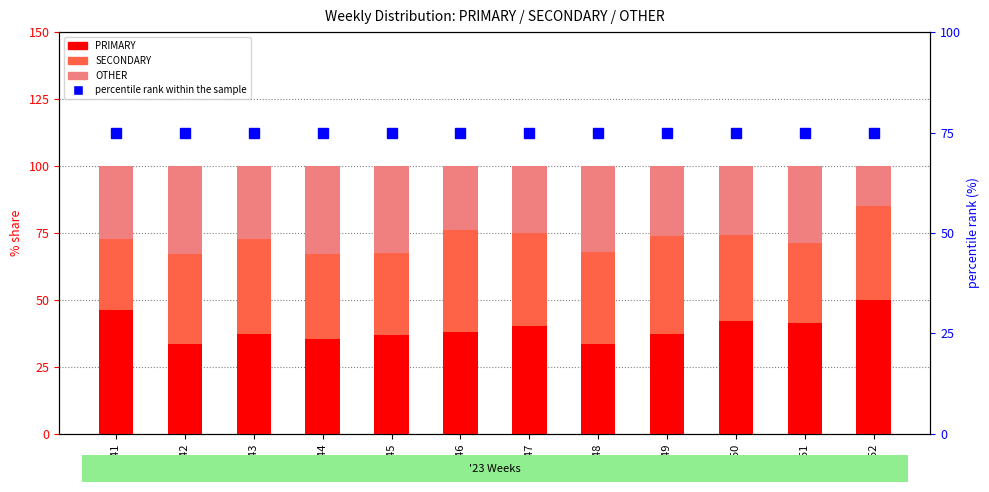

The PRIMARY series shows 10.0 at wk42. True or false?

False